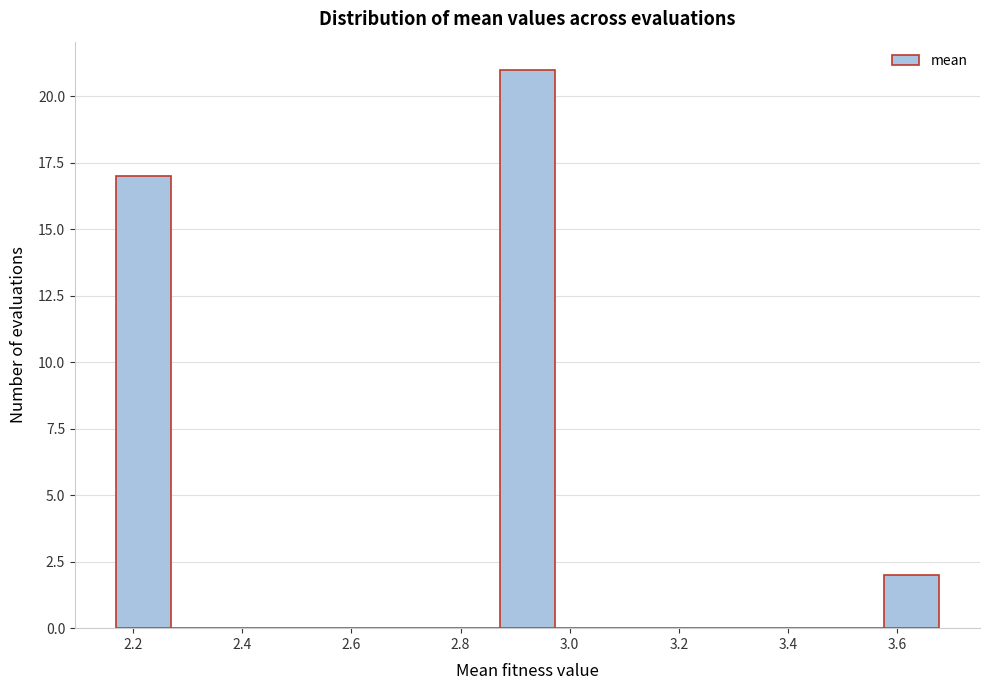

Reading left to right, list every bar in this chart as the range it spans on the x-axis followed by its height. Neither the bar edges nor the heights are printed on the chart, so give them approximately, as read against the axes.

2.16 to 2.26: 17
2.26 to 2.38: 0
2.38 to 2.48: 0
2.48 to 2.58: 0
2.58 to 2.68: 0
2.68 to 2.78: 0
2.78 to 2.88: 0
2.88 to 2.98: 21
2.98 to 3.08: 0
3.08 to 3.18: 0
3.18 to 3.28: 0
3.28 to 3.38: 0
3.38 to 3.48: 0
3.48 to 3.58: 0
3.58 to 3.68: 2